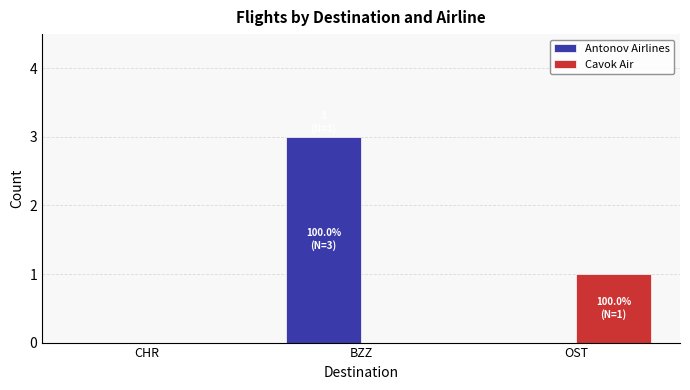

Which series has the widest spread of values?

Antonov Airlines